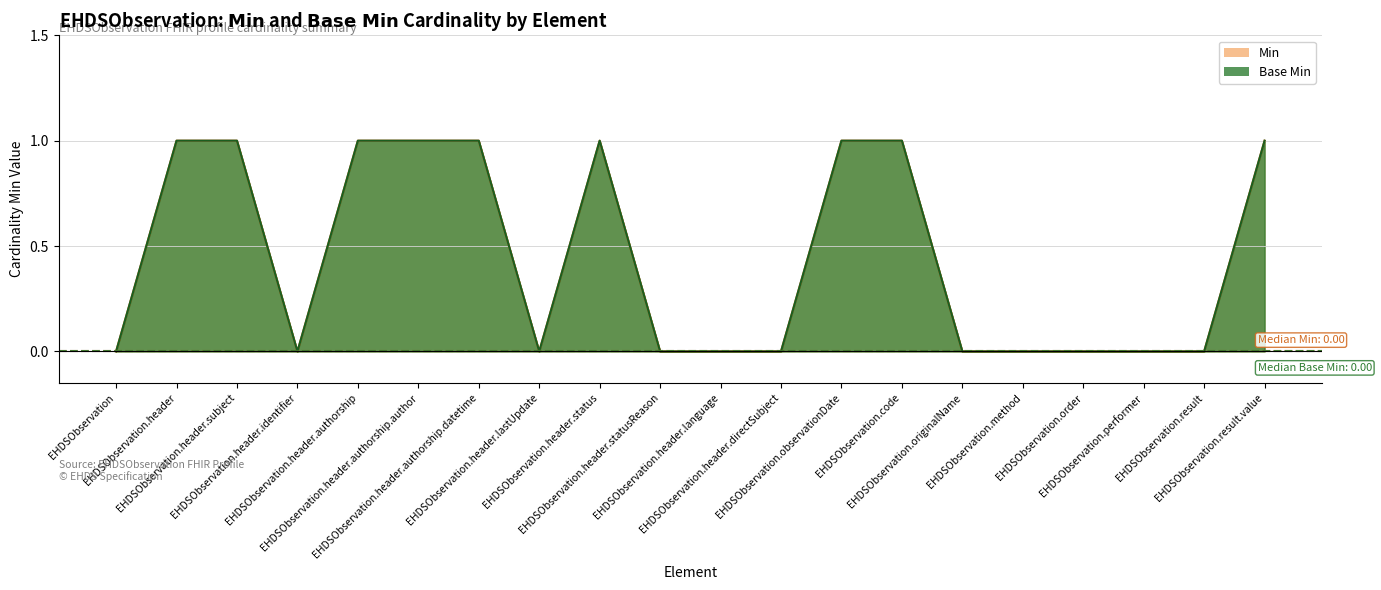

Between EHDSObservation.header.lastUpdate and EHDSObservation.header, which is larger?

EHDSObservation.header